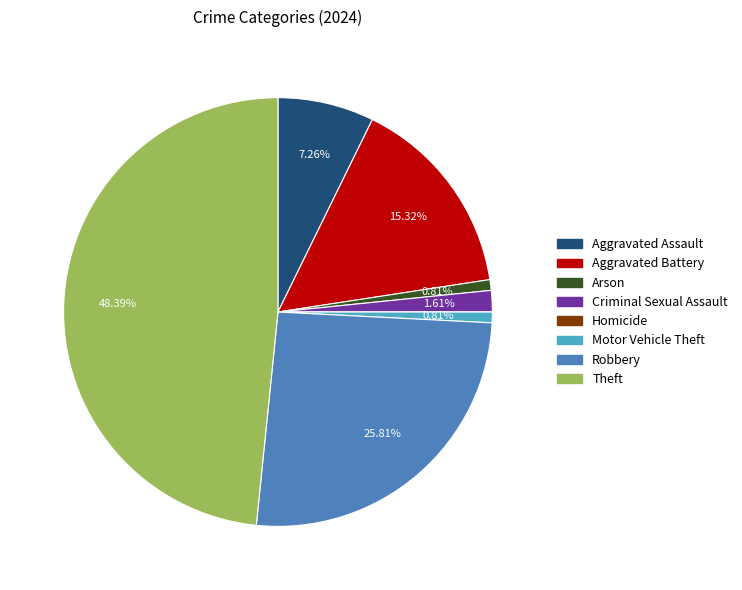

What is the ratio of the value at Criminal Sexual Assault to the value at Motor Vehicle Theft?

2.0